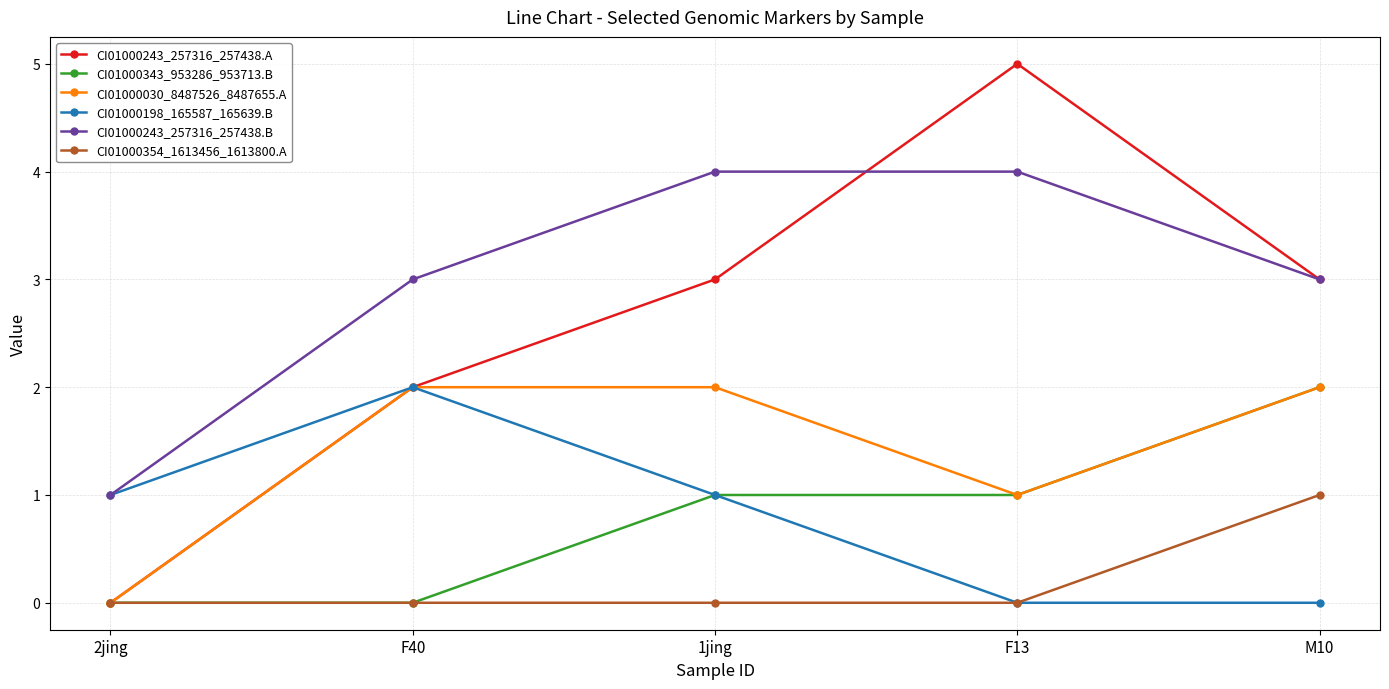

What is the maximum value shown in the chart?

5